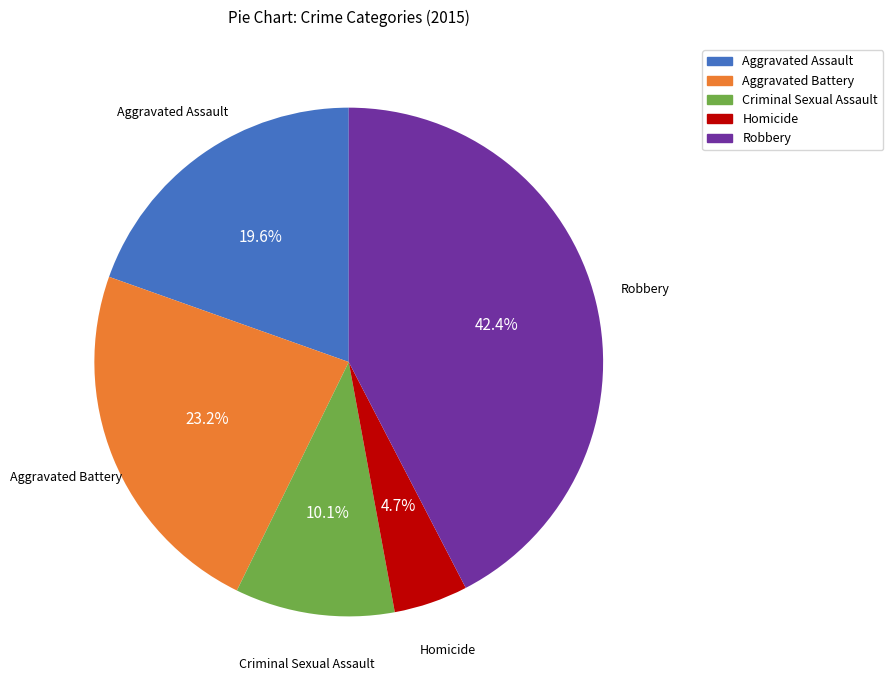

How many slices are in this pie chart?

5